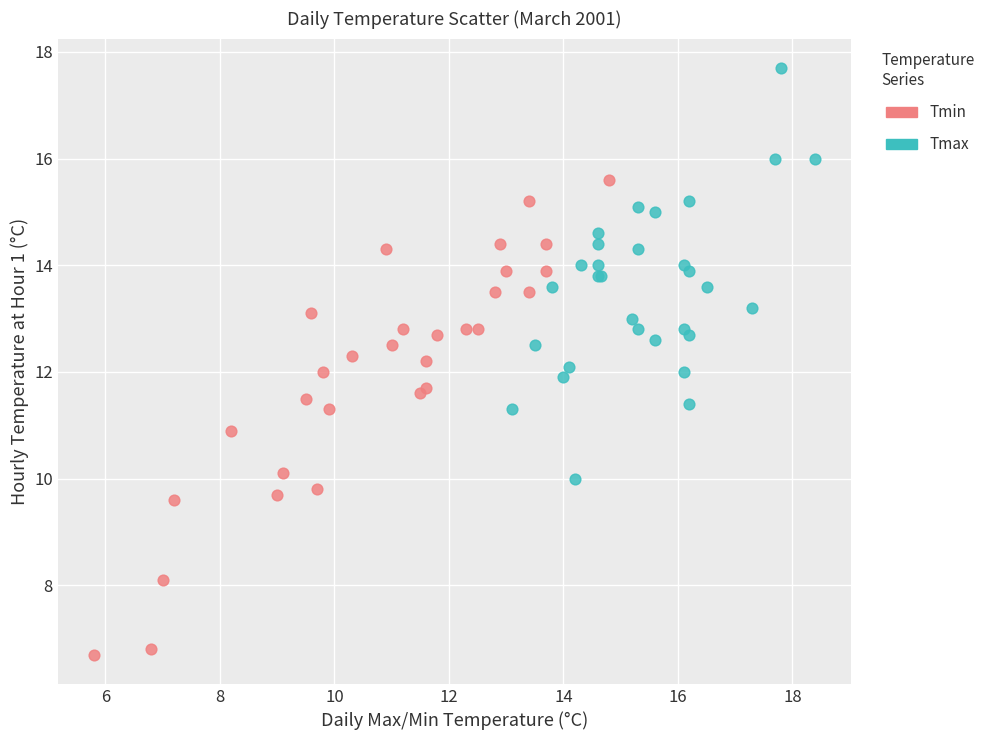

What are all the series names shown in the legend?

Tmin, Tmax